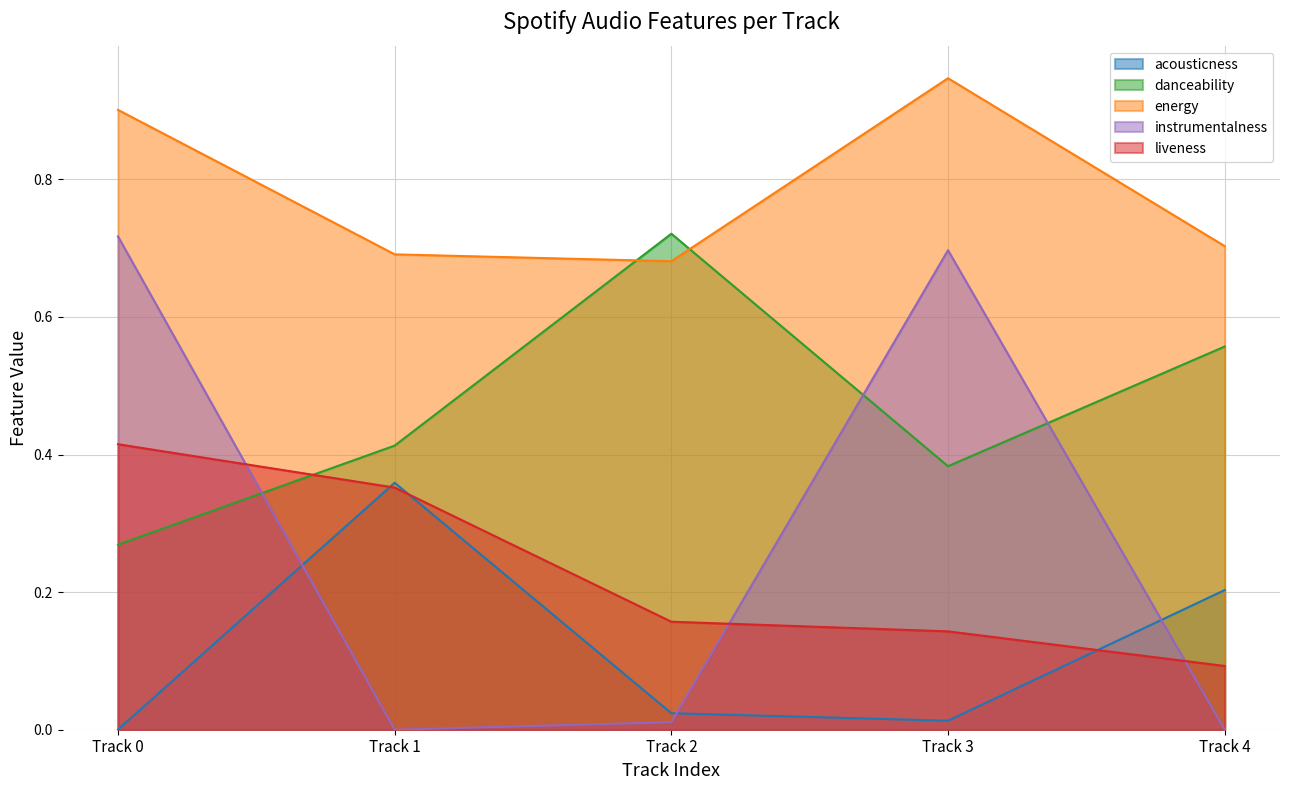

What is the lowest value of the danceability series?

0.3